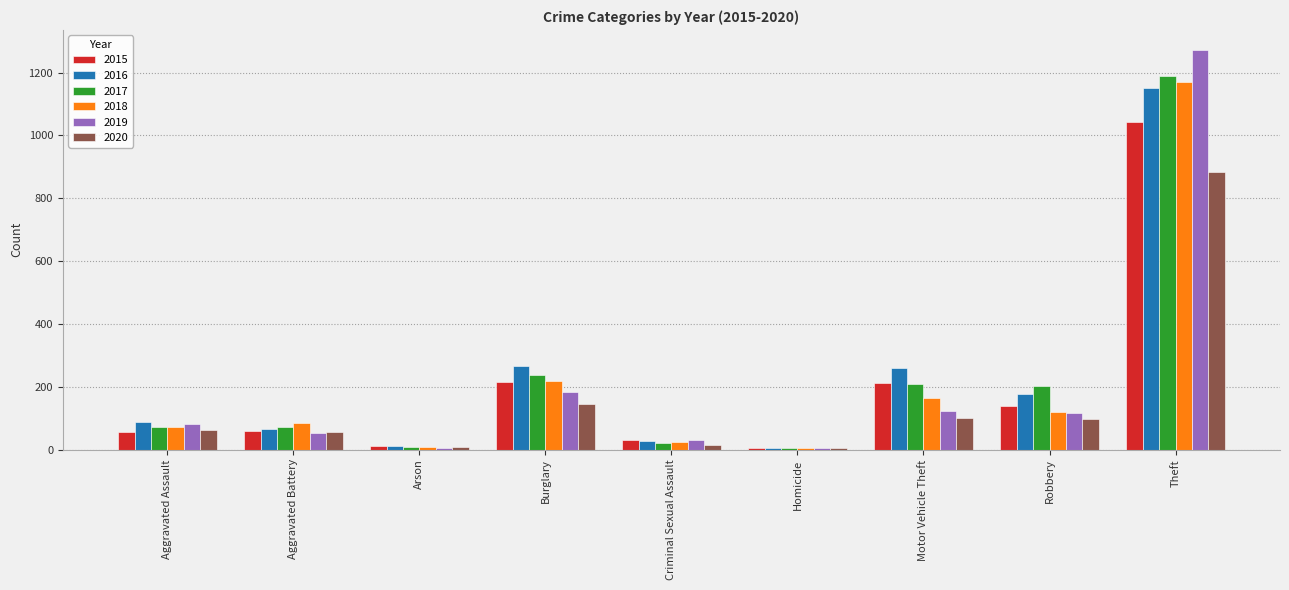

Which series has the largest range (max minus min)?

2019